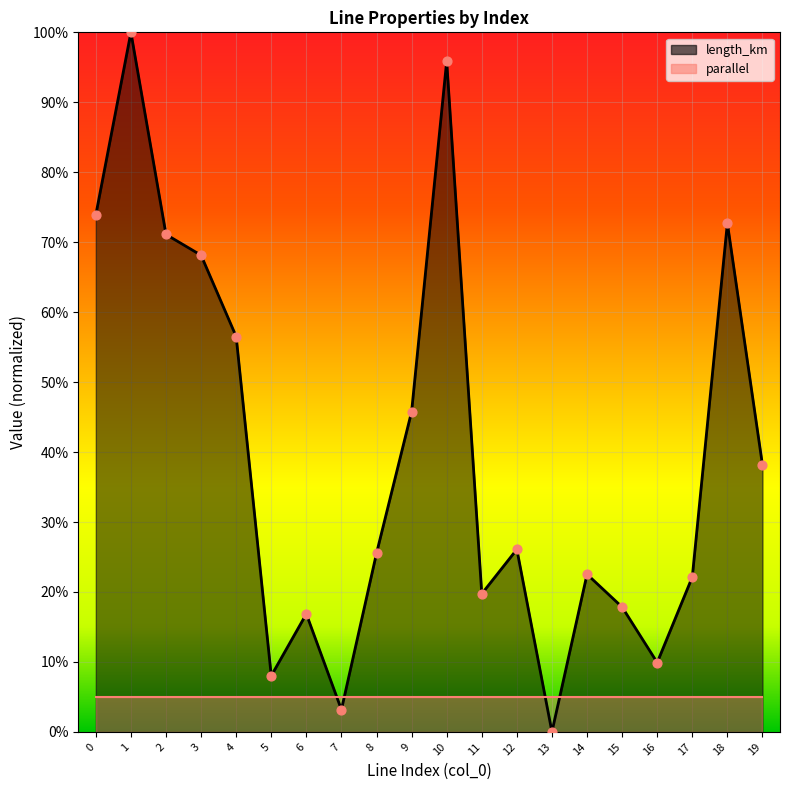

Between 13 and 18, which is larger?

18